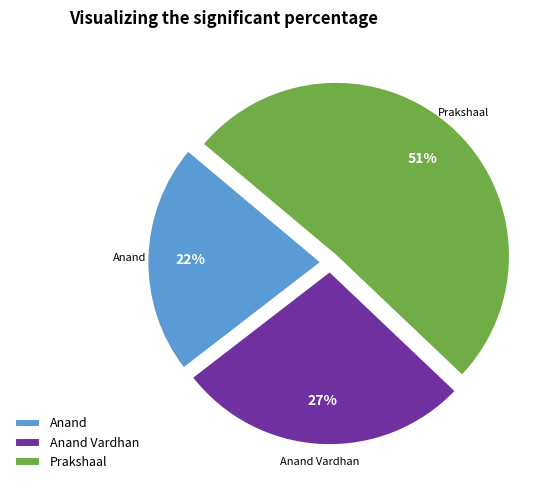

To the nearest percent, what is the combined percentage of Anand Vardhan and Anand?

49%